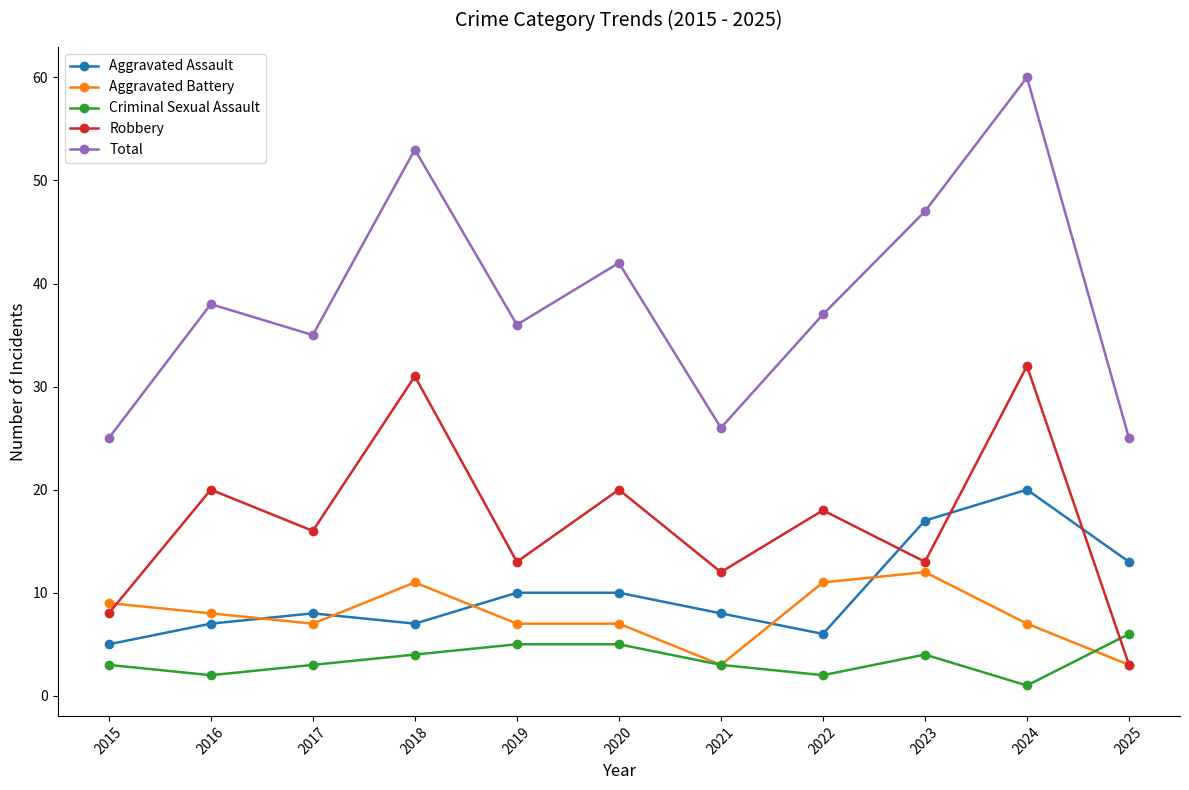

What is the average value of the Total series?

39